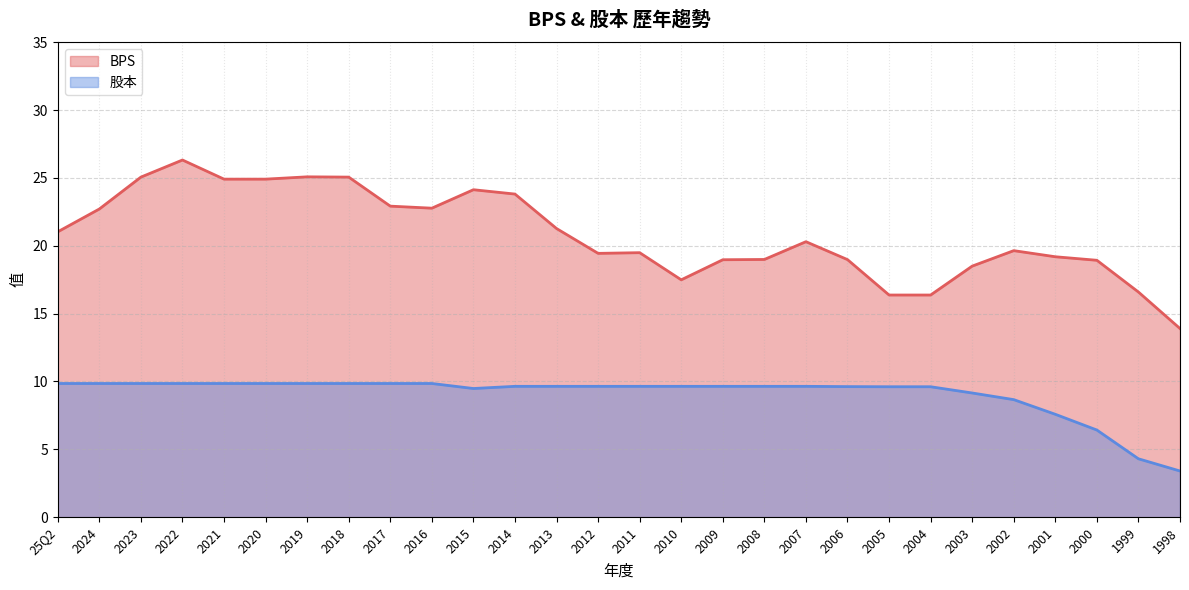

What are all the series names shown in the legend?

BPS, 股本